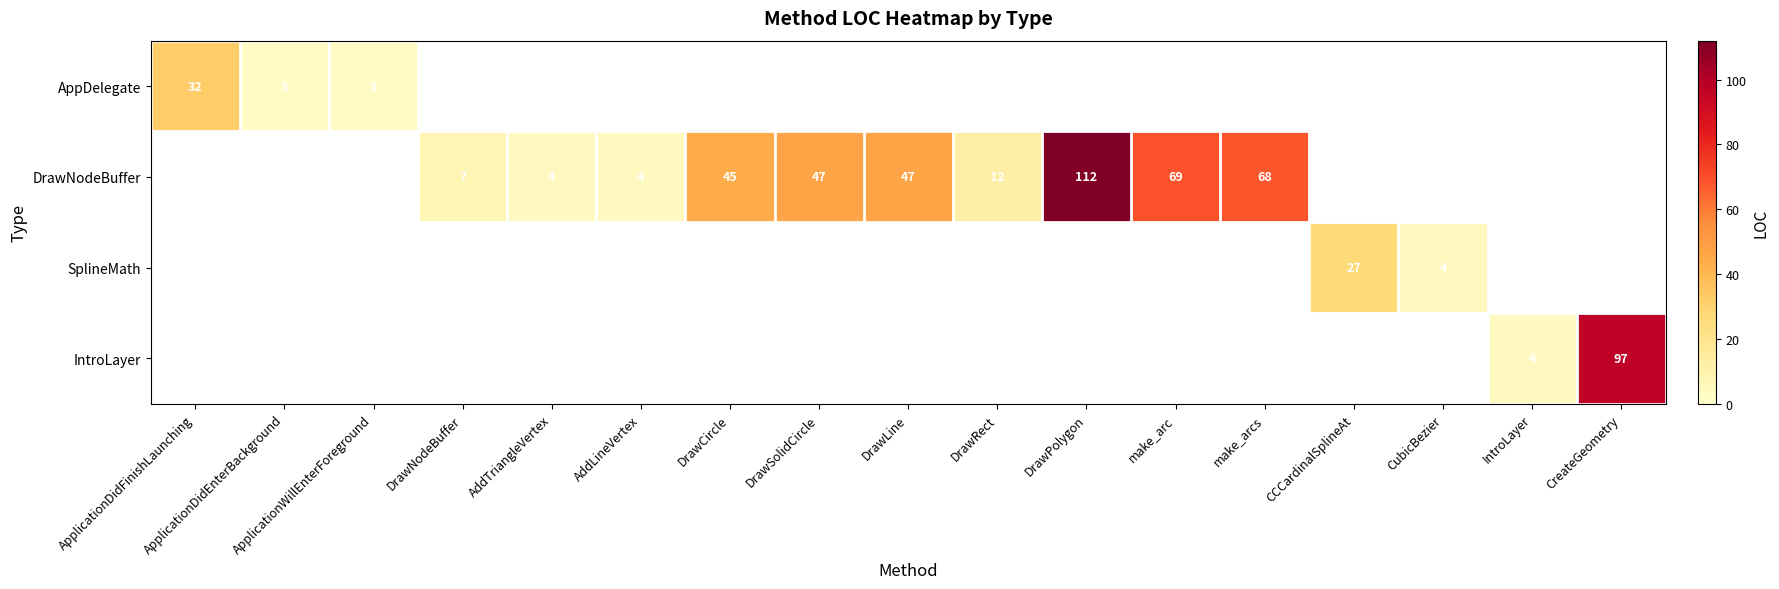

What is the greatest value displayed?

112.0